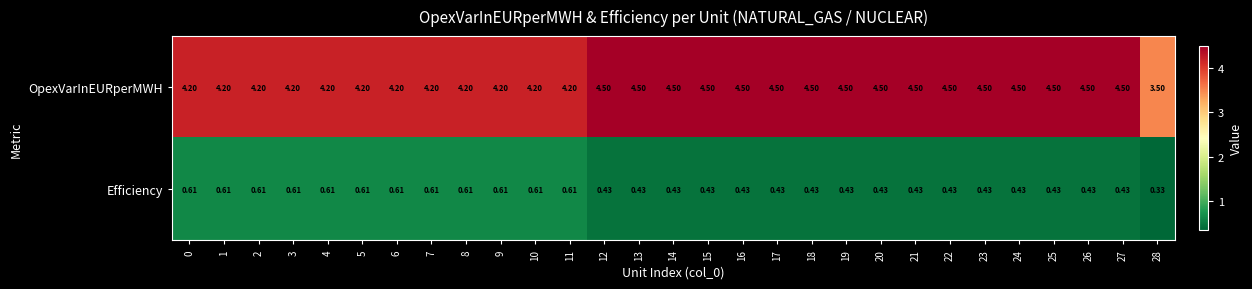

What is the difference between the highest and lowest values at 2?

3.6